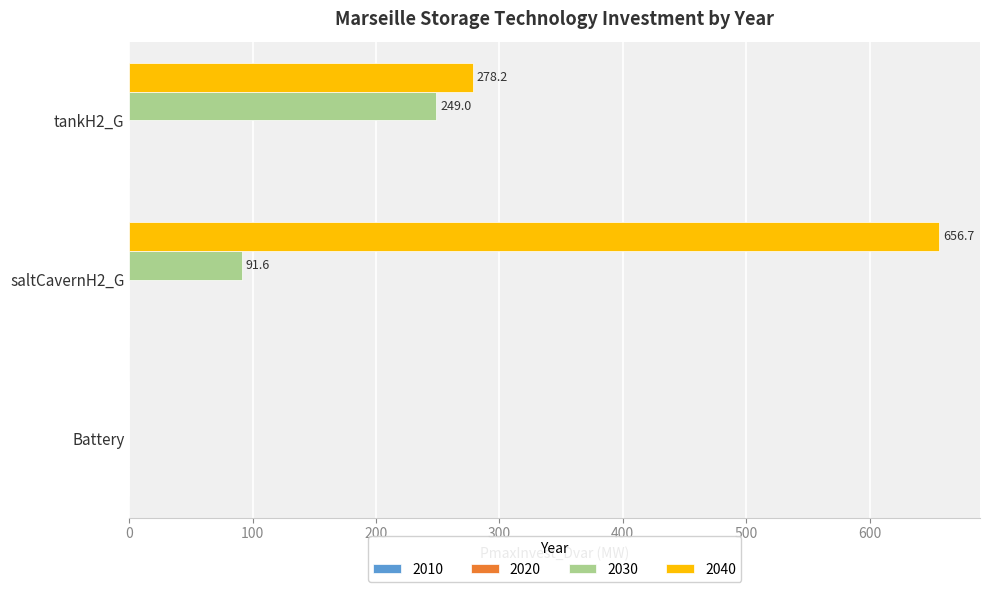

At which category is the sum across all series the highest?

saltCavernH2_G